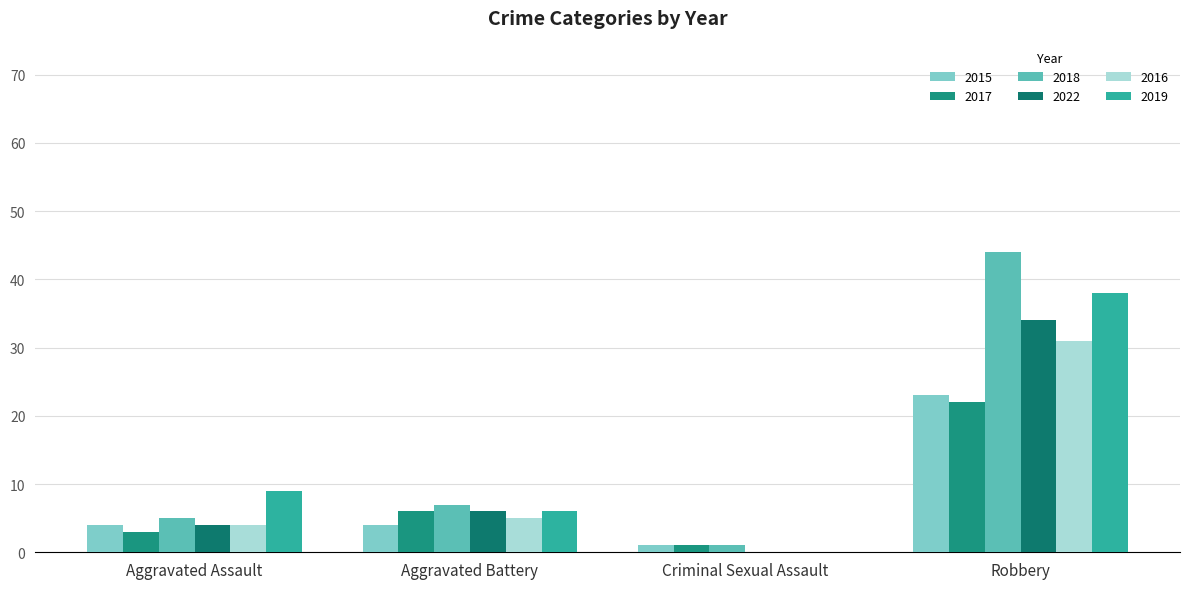

What is the value of the 2015 bar at the 2nd from the left?

4